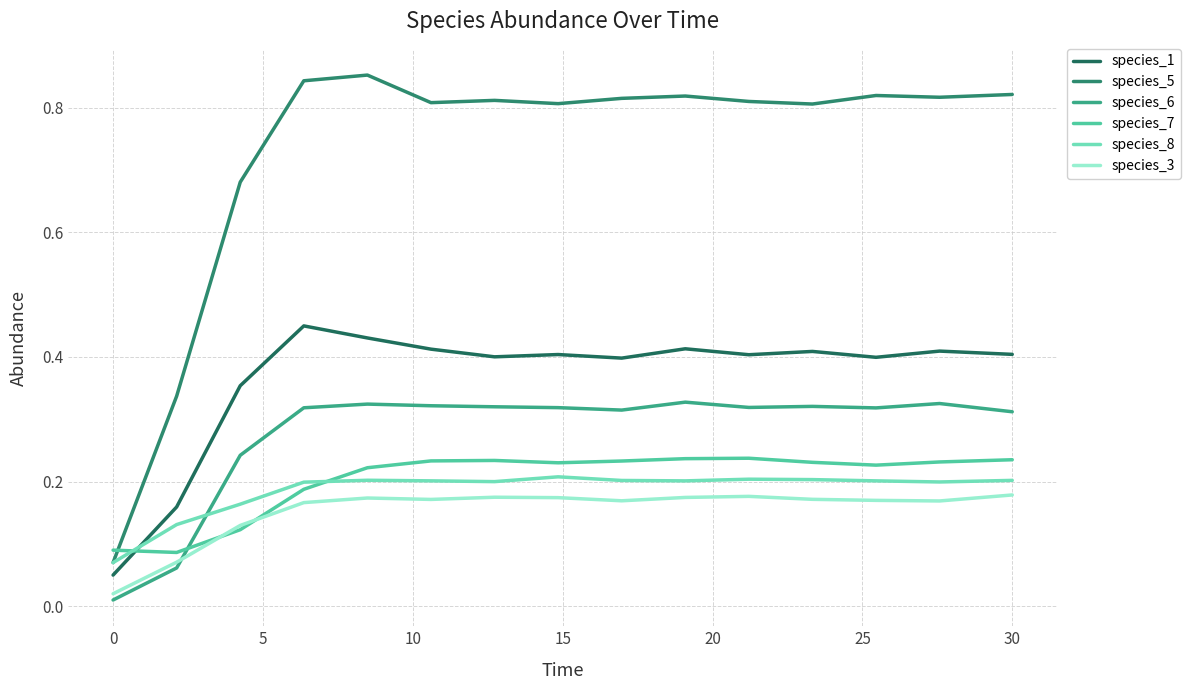

Which series has the widest spread of values?

species_5